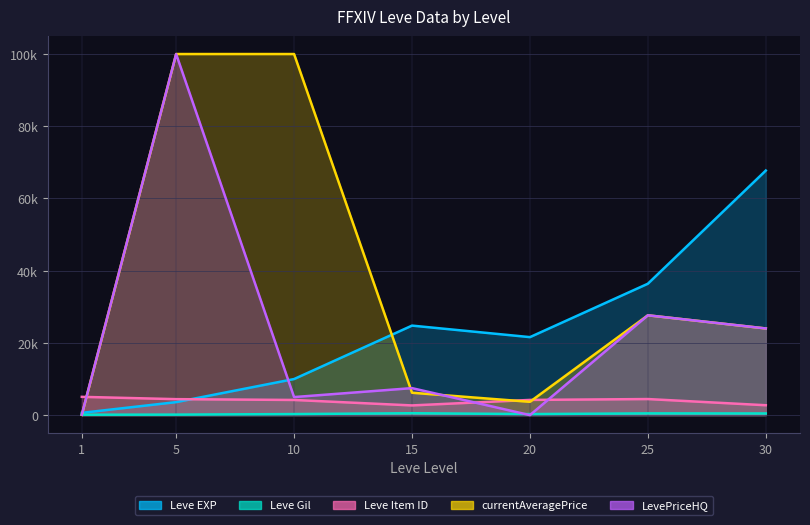

Is the value of Leve Item ID at 1 greater than the value of Leve Gil at 20?

Yes